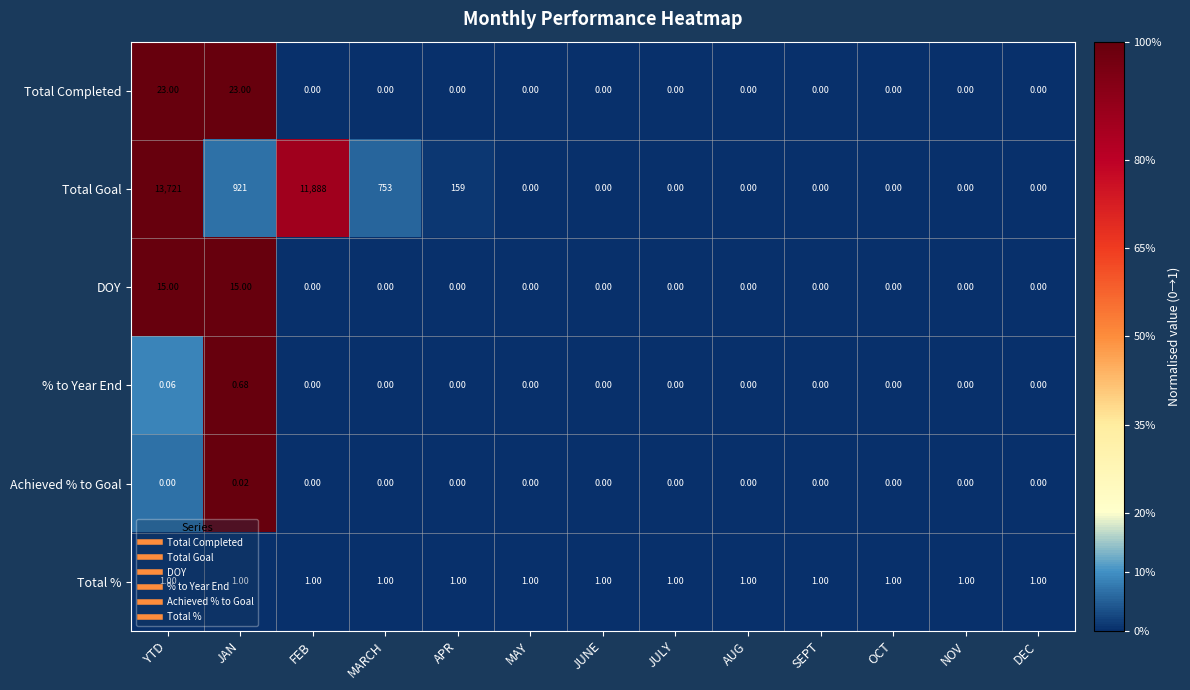

At which category is the sum across all series the highest?

YTD